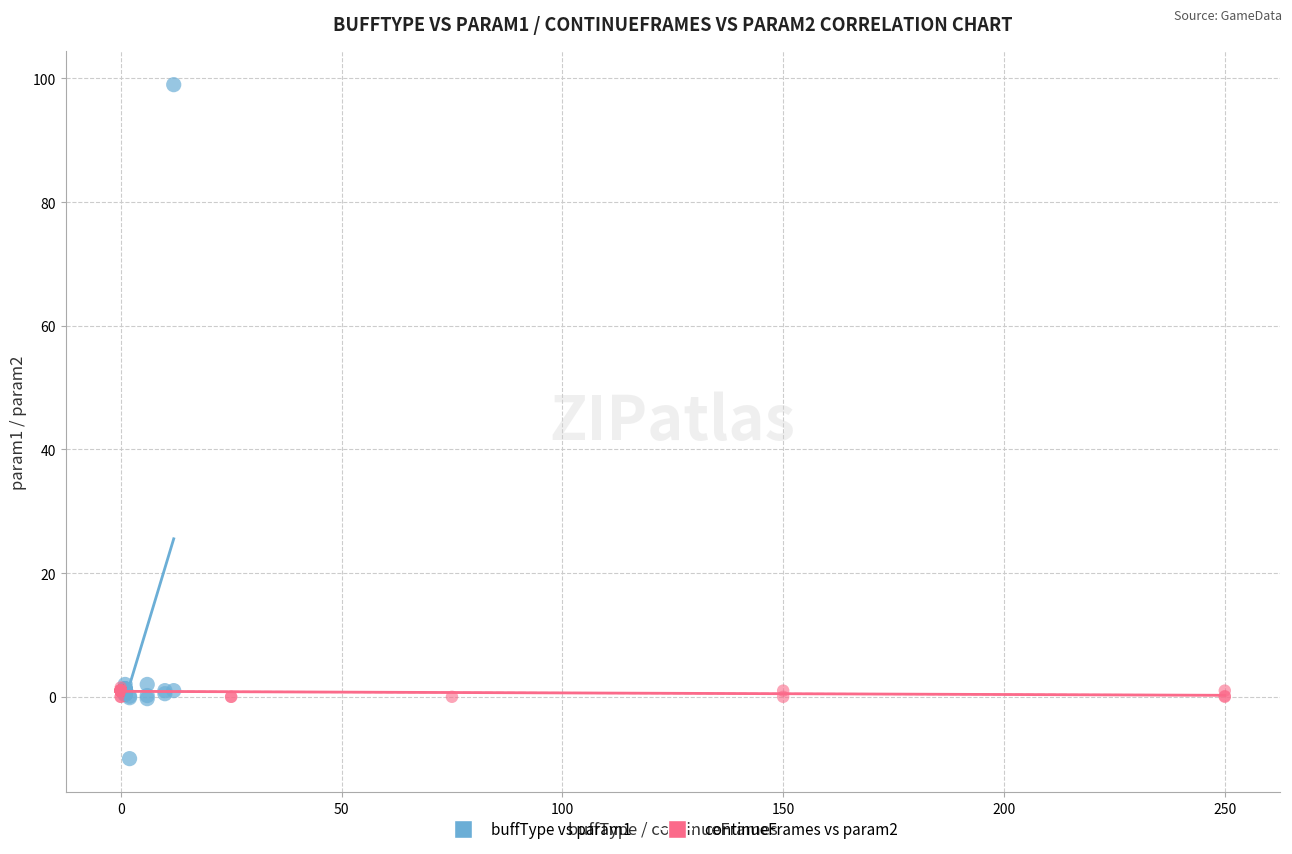

Which series has the largest Y range (max minus min)?

buffType vs param1